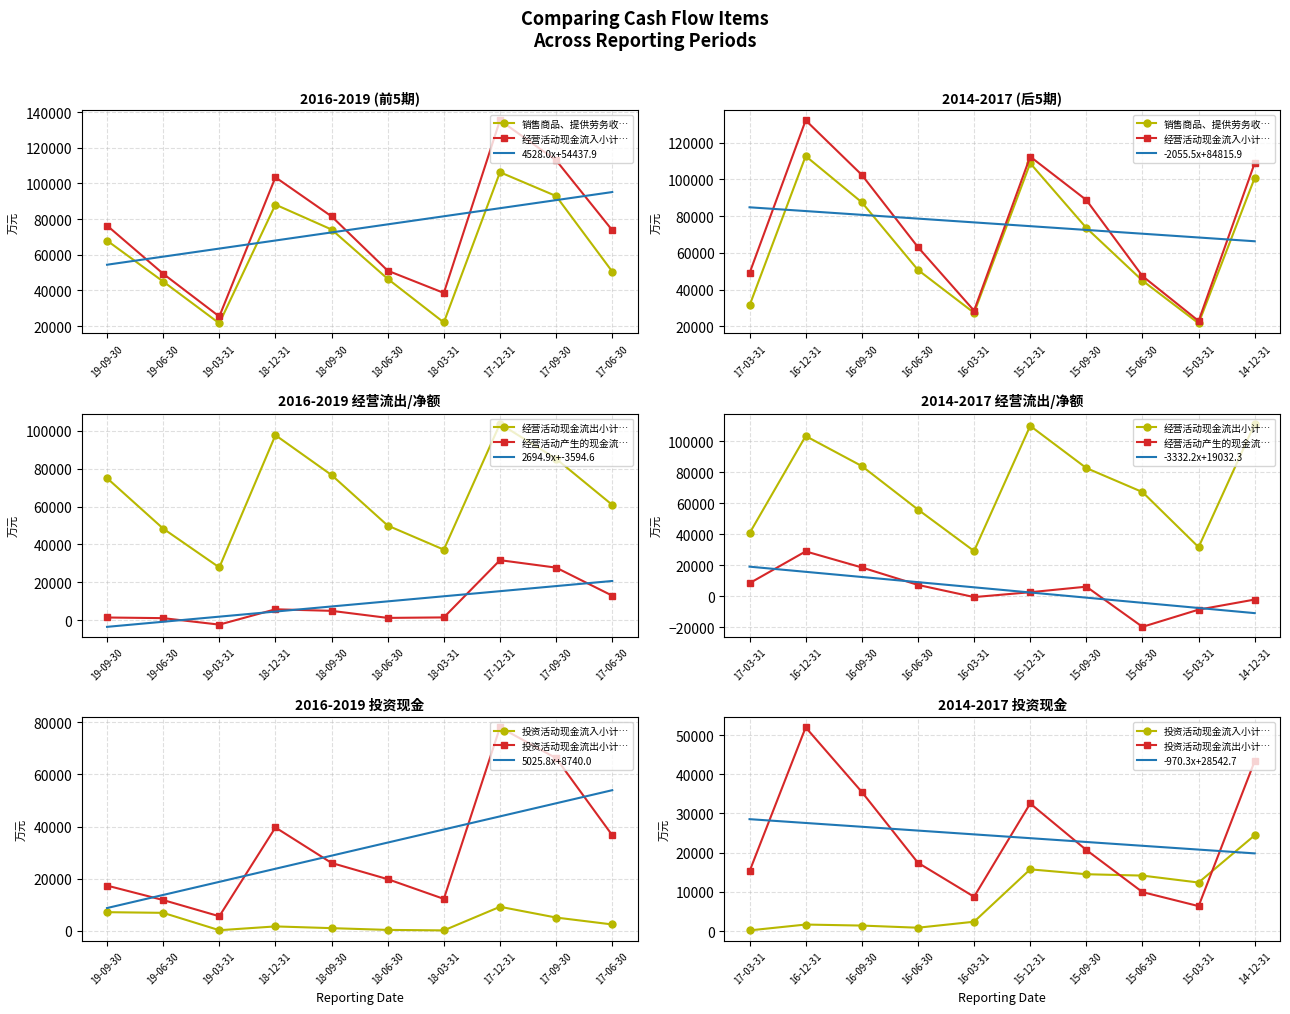

What is the difference between the 经营活动现金流入小计(万元) values at 2018-06-30 and 2016-09-30?

51367